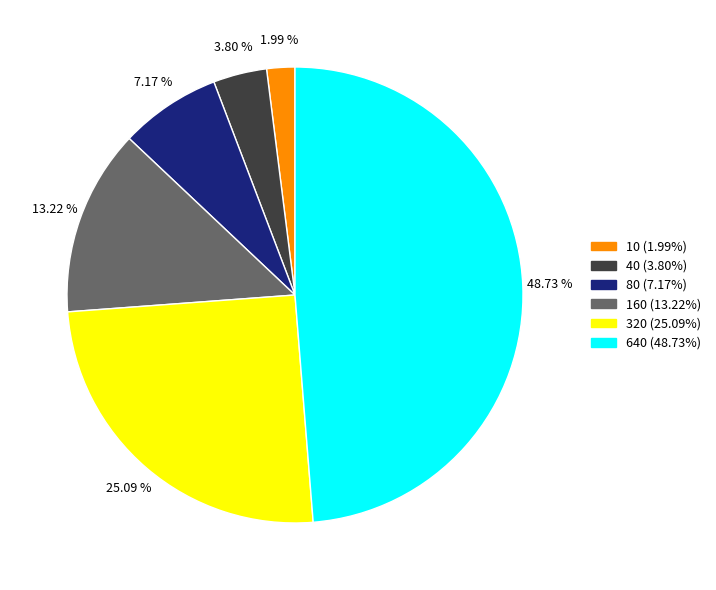

What percentage is the 10 slice, to the nearest percent?

2%